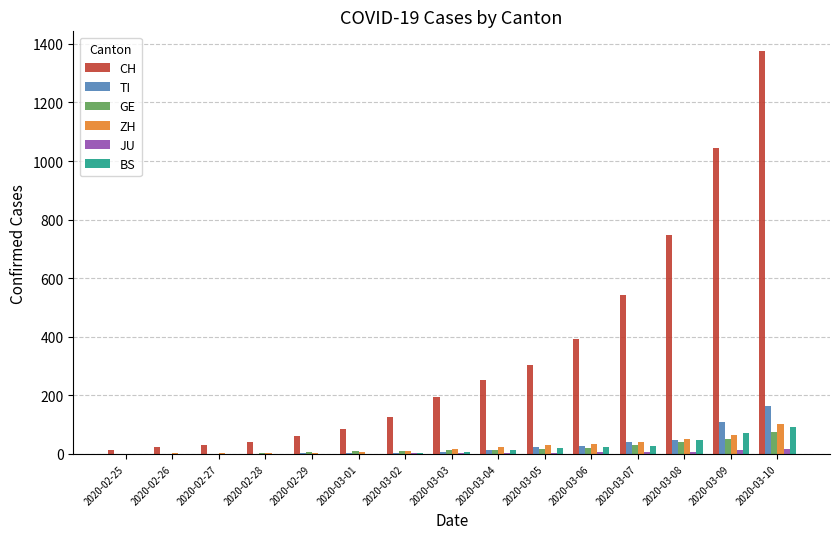

The value of TI at 2020-02-25 is 0. True or false?

True